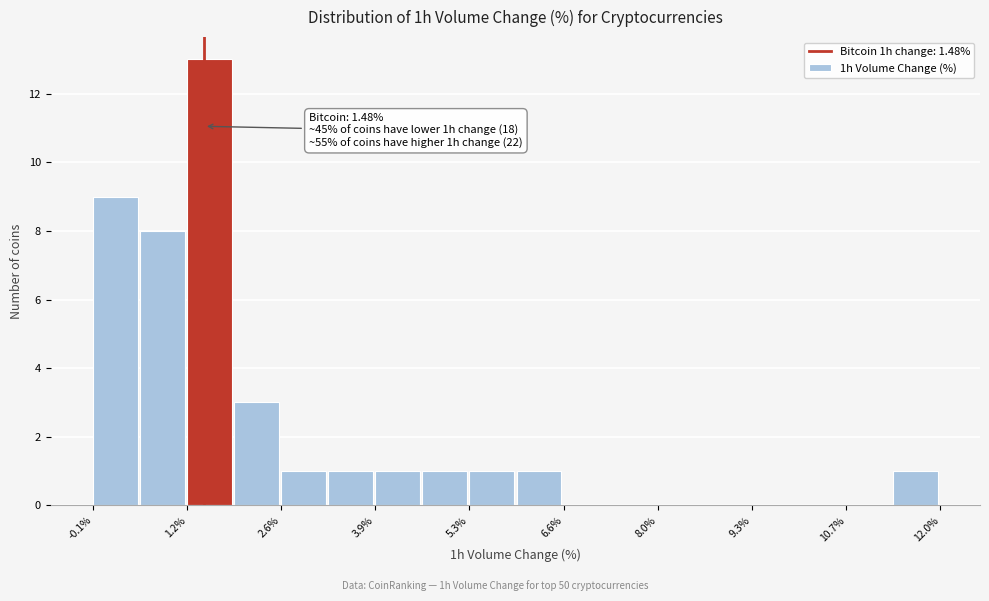

Around what value on the x-axis is the tallest bar? Give the approximate position of its centre, as read against the axis.

1.6